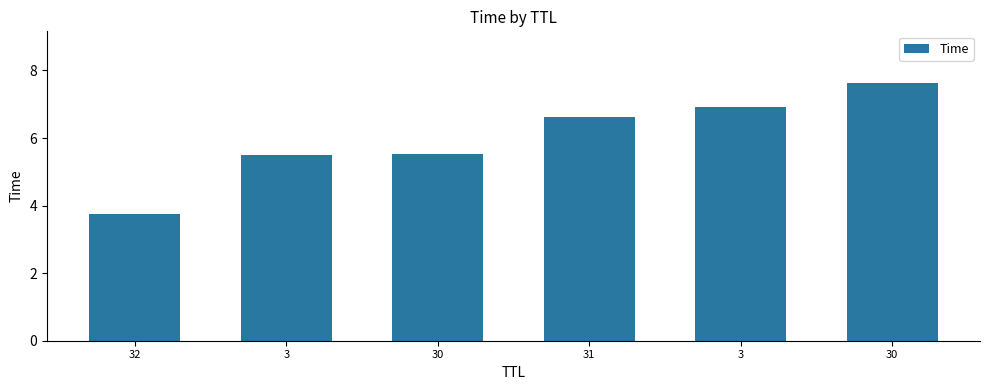

True or false: the data shows 9.2 at 31.

False